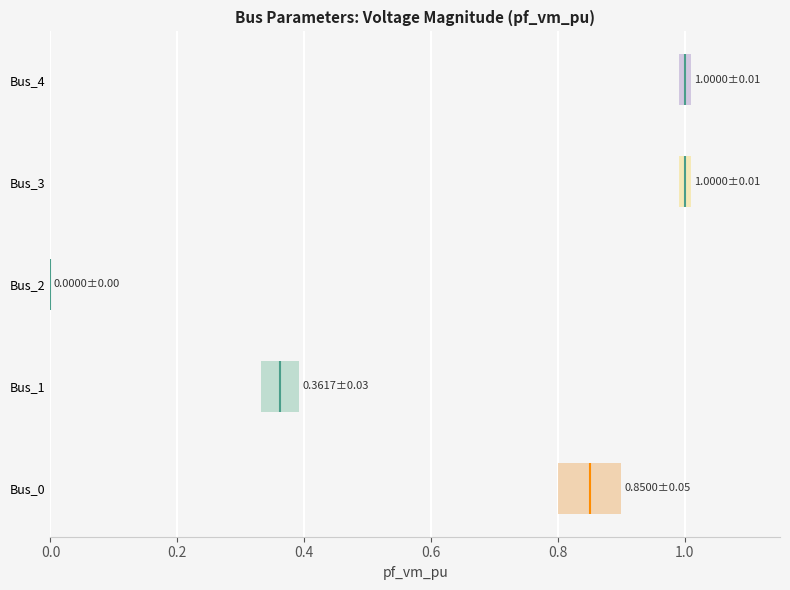

The value of pf_ikss_ka at Bus_2 is 31.9. True or false?

False